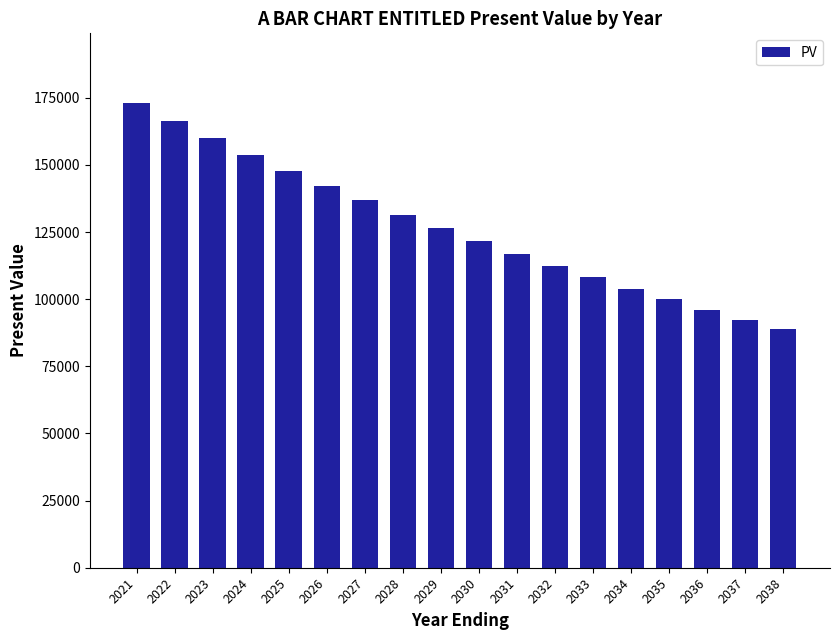

The chart shows a value of 28598.0 at 2038. True or false?

False